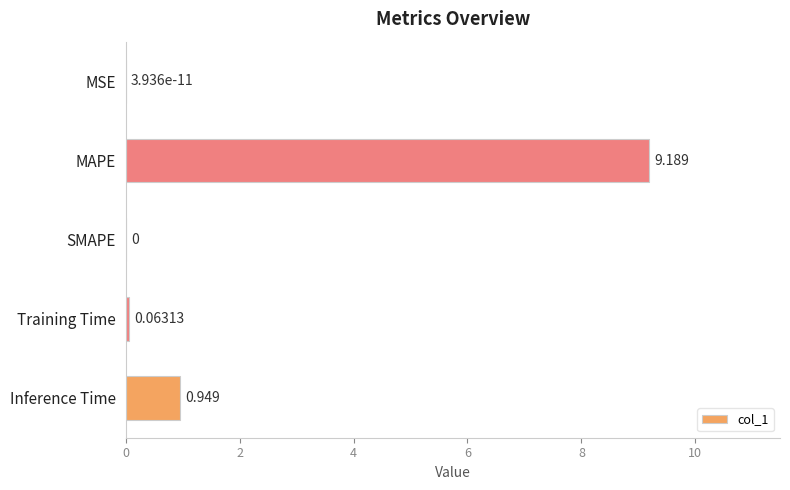

Which label corresponds to the largest value in the chart?

MAPE